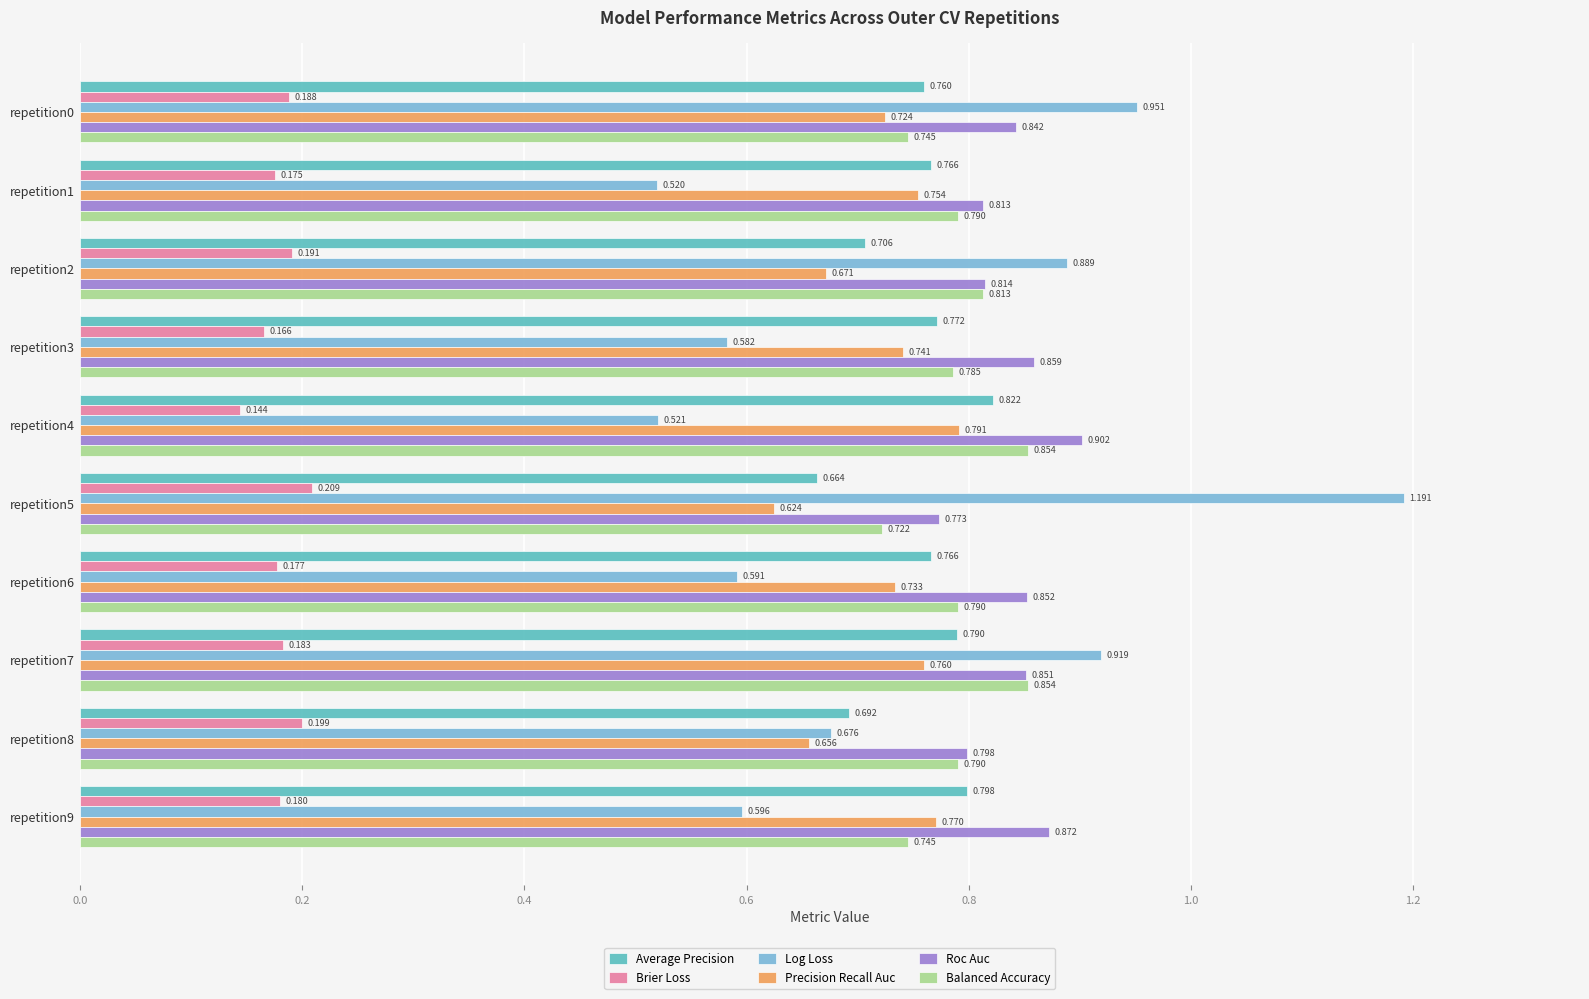

Is the value of Roc Auc at repetition2 greater than the value of Average Precision at repetition5?

Yes